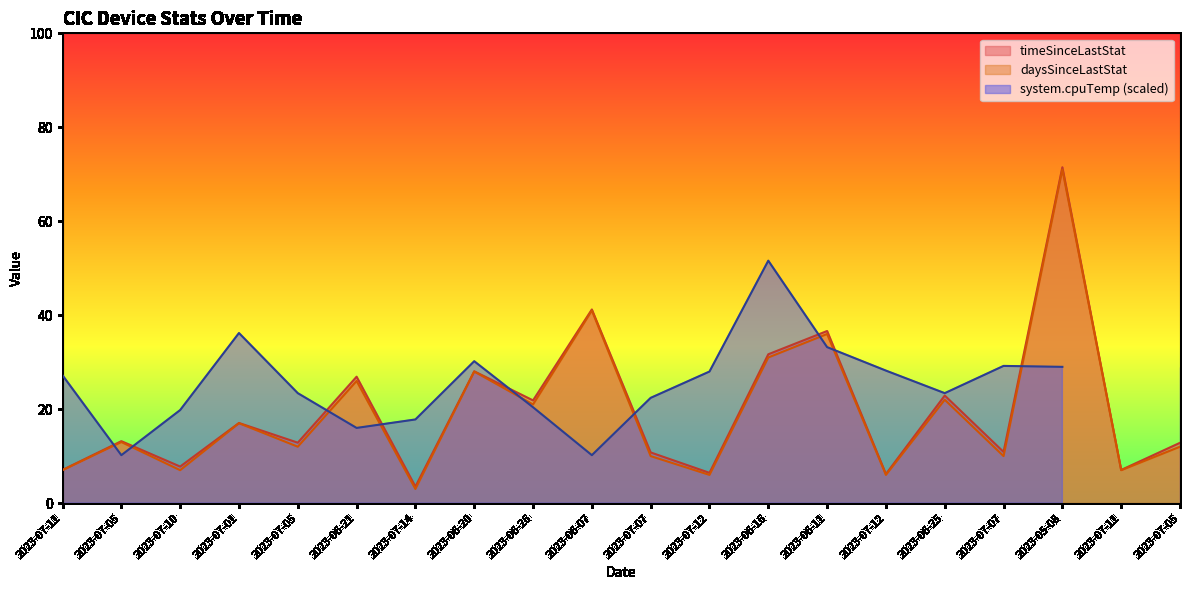

At which category does timeSinceLastStat reach its first local valley?

2023-07-10